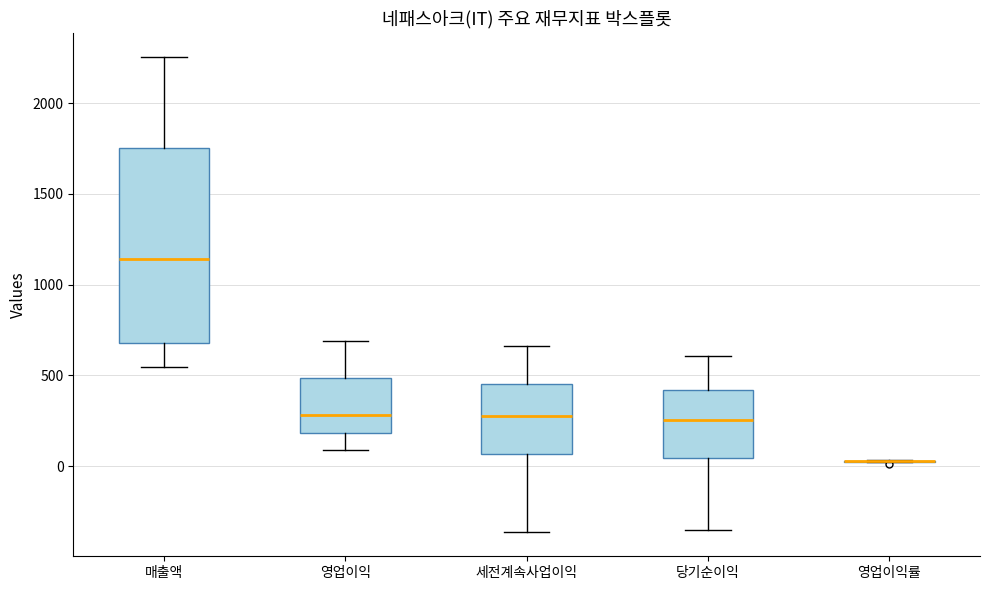

Comparing the boxes themselves (not the whiskers), which one is the tallest?

매출액